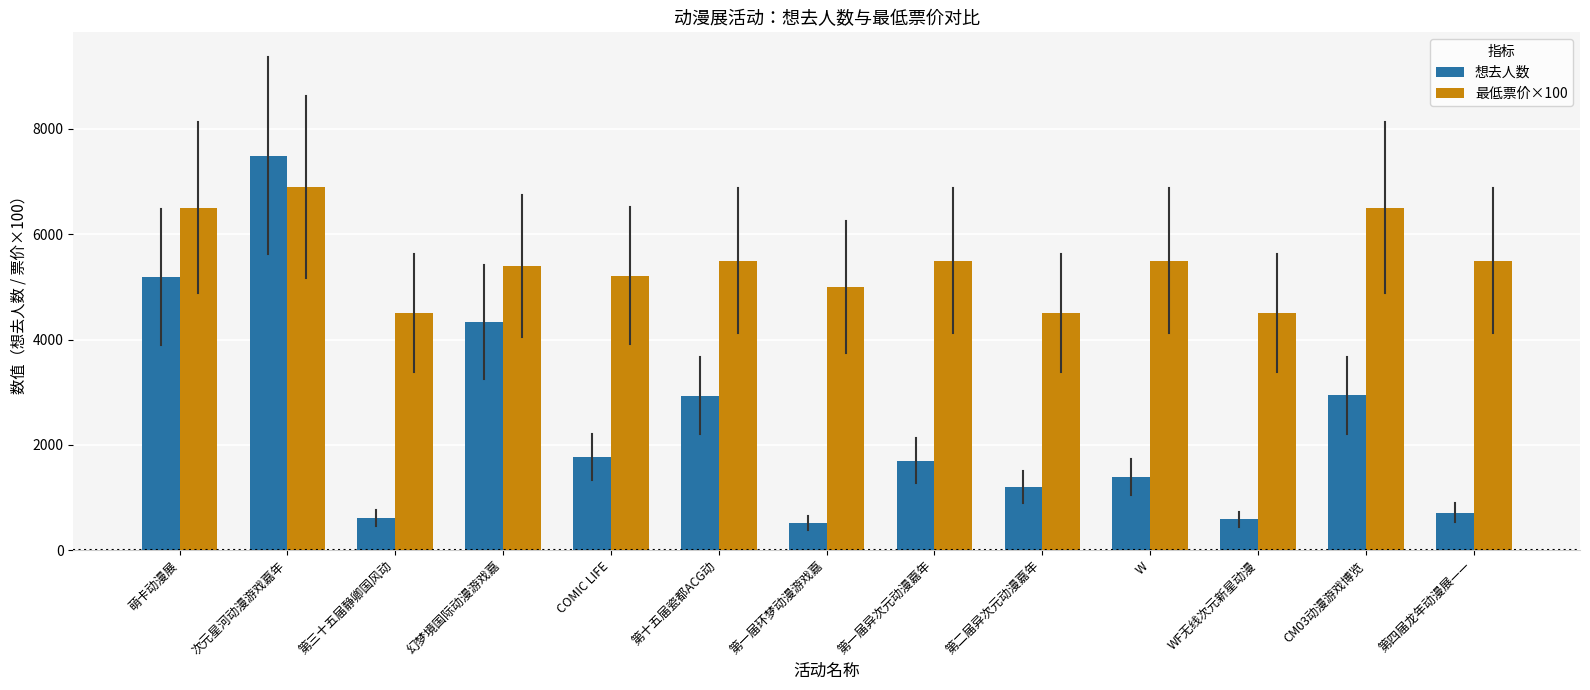

What is the smallest value displayed?

513